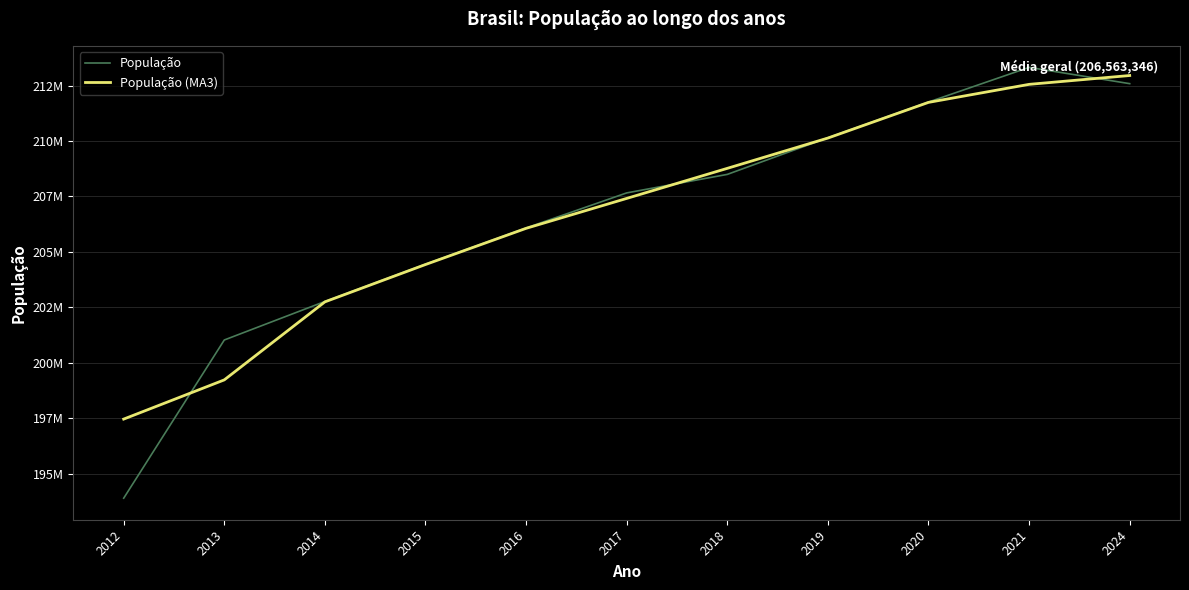

Which label corresponds to the smallest value in the chart?

2012